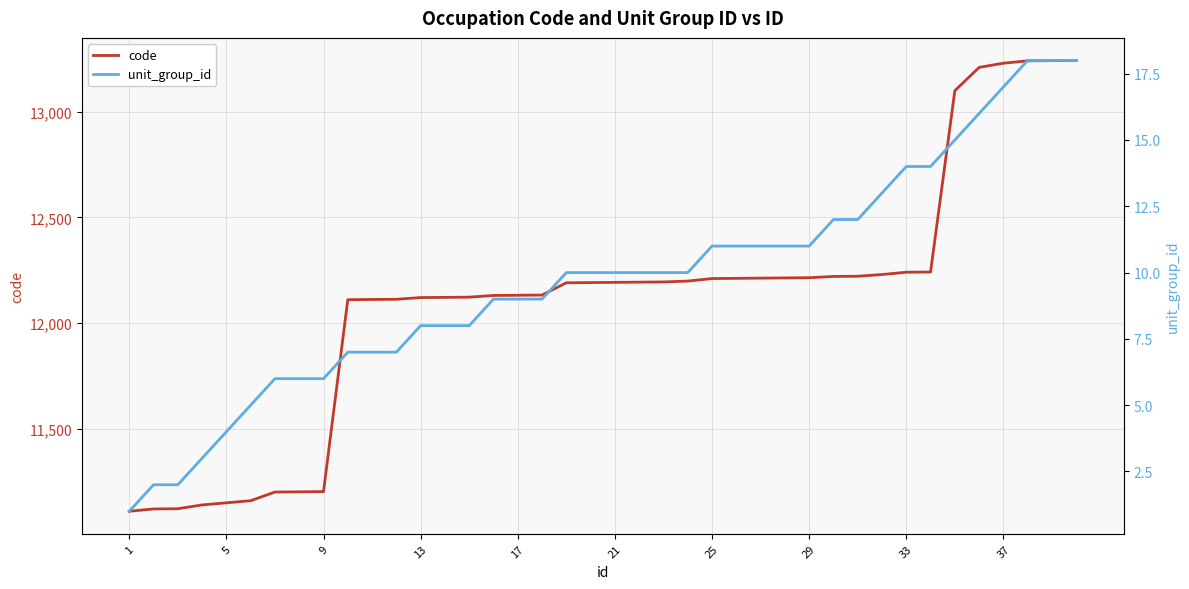

Does the chart have visible grid lines?

Yes